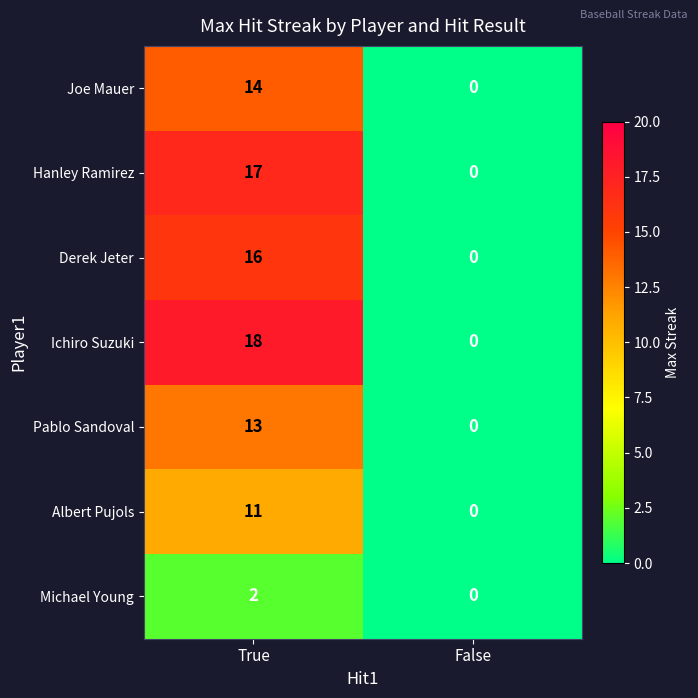

Which series changed the most between True and False?

Ichiro Suzuki